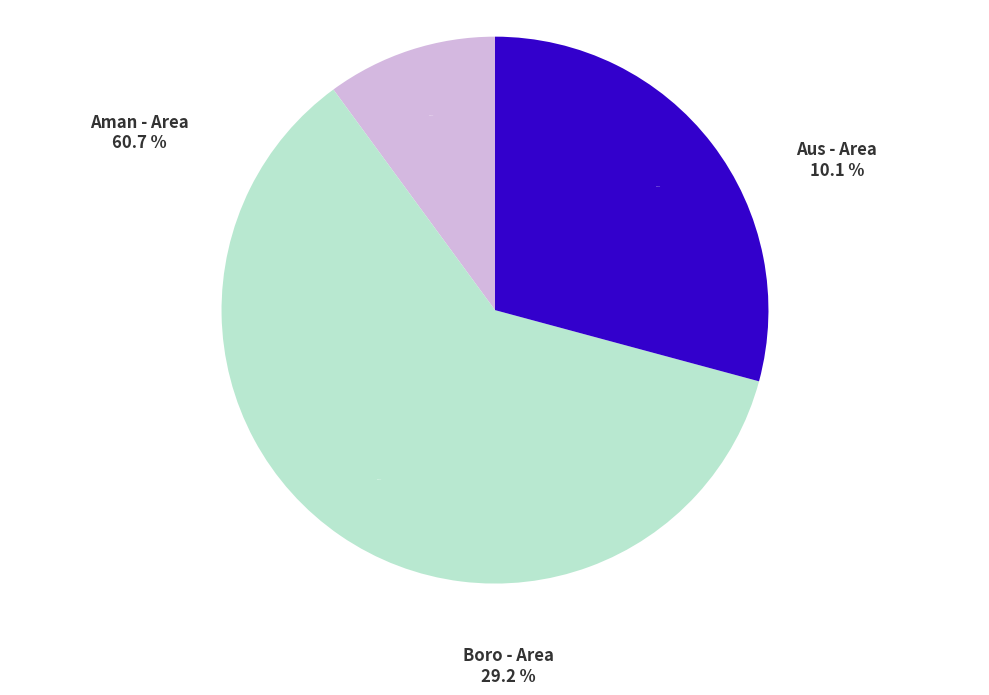

What is the smallest slice in the pie chart?

Aus - Area